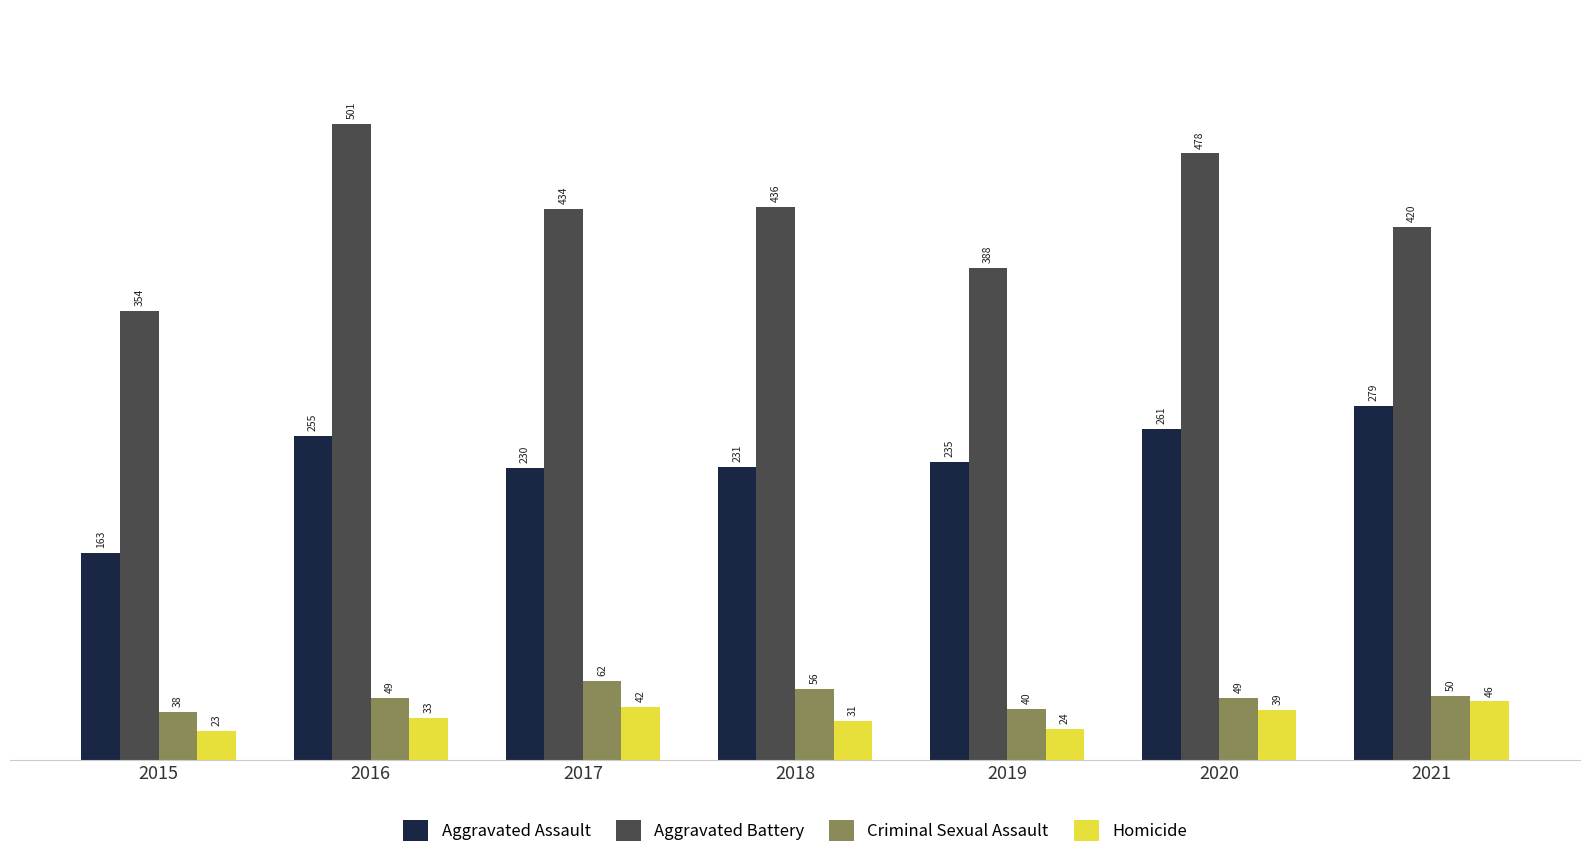

At which label does Aggravated Battery first exceed 434?

2016